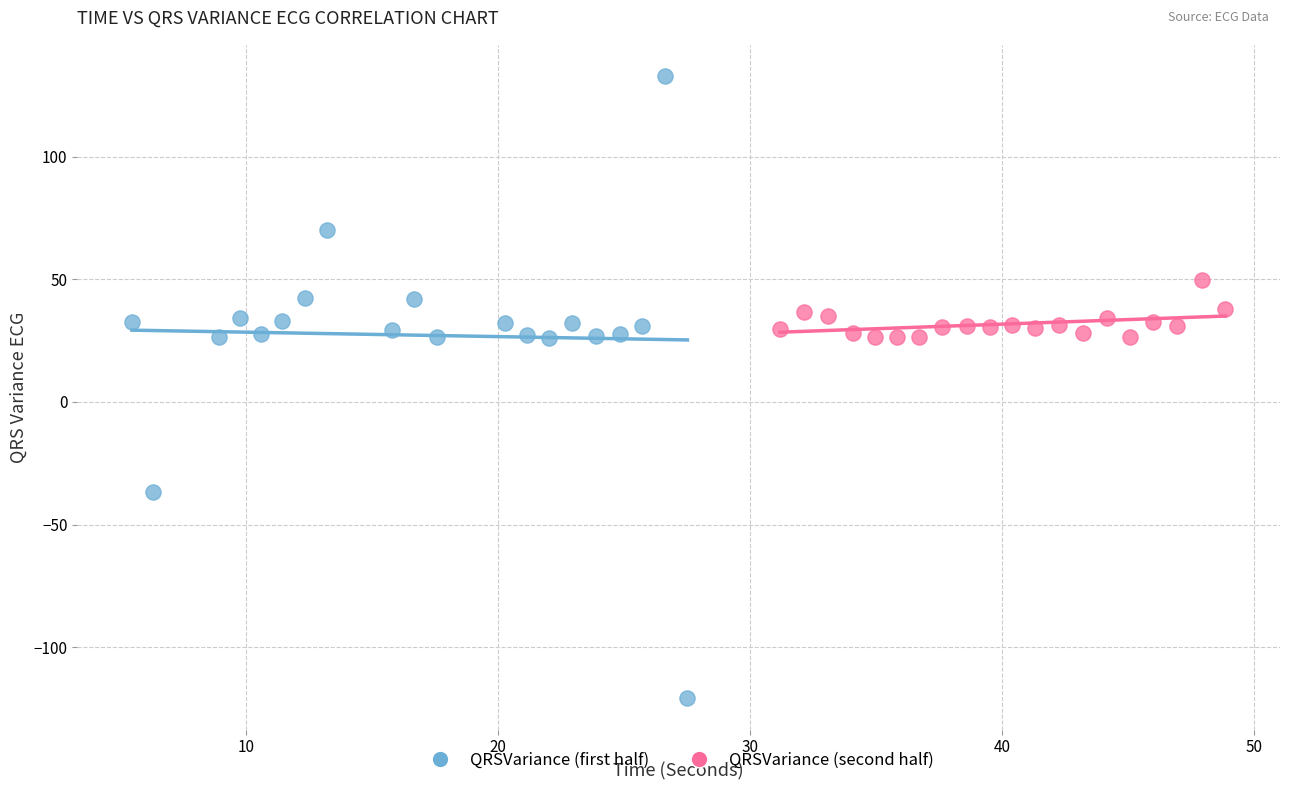

Which series contains the highest Y value?

QRSVariance (first half)